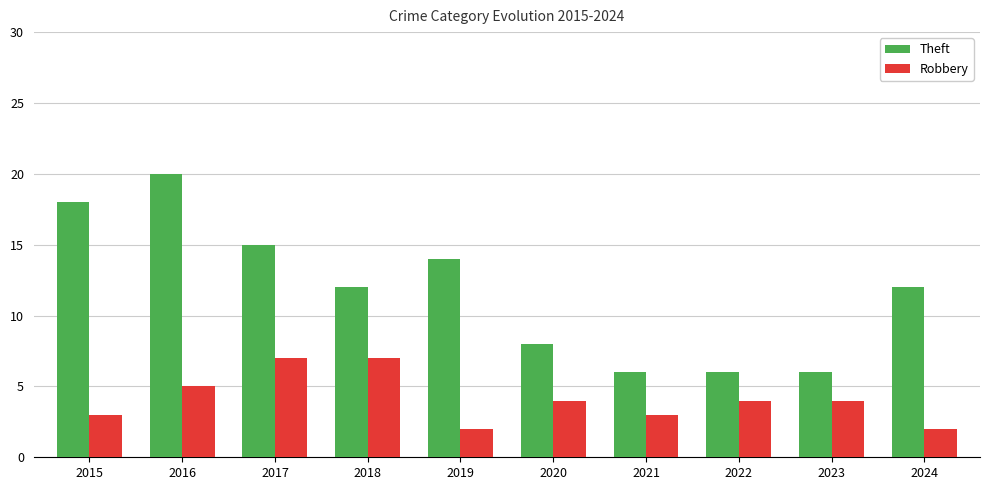

The value of Theft at 2016 is 35. True or false?

False